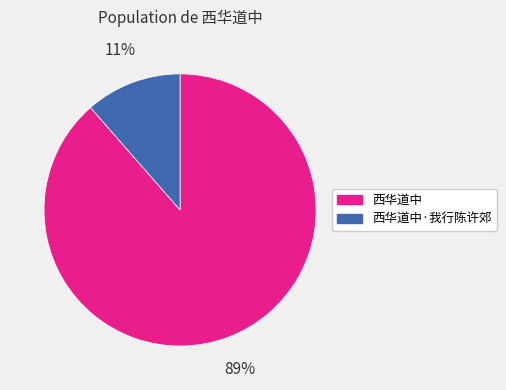

Count the number of slices in the pie.

2